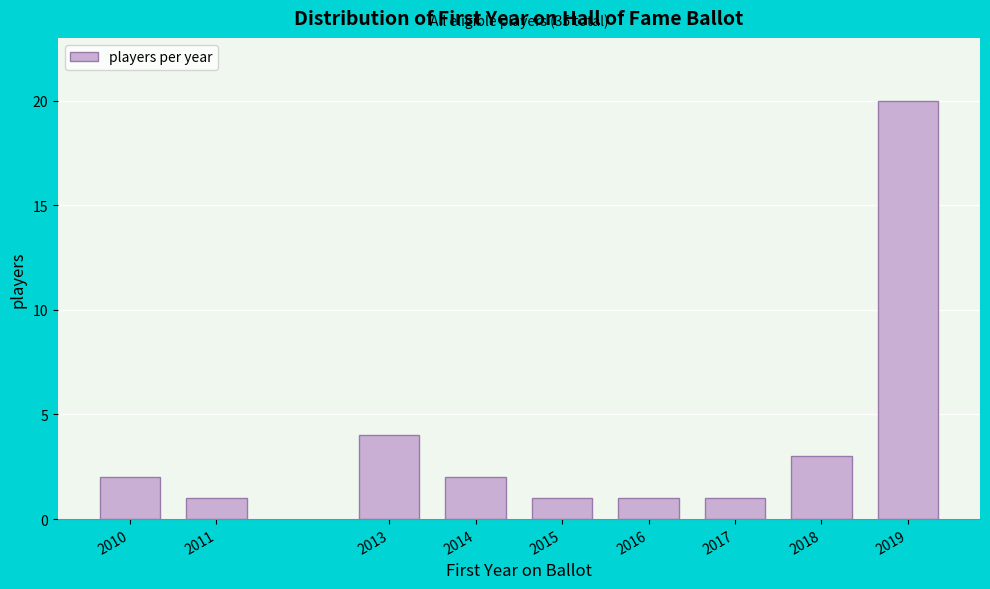

Reading left to right, transcribe all the data shown in this chart.

2010=2	2011=1	2013=4	2014=2	2015=1	2016=1	2017=1	2018=3	2019=20